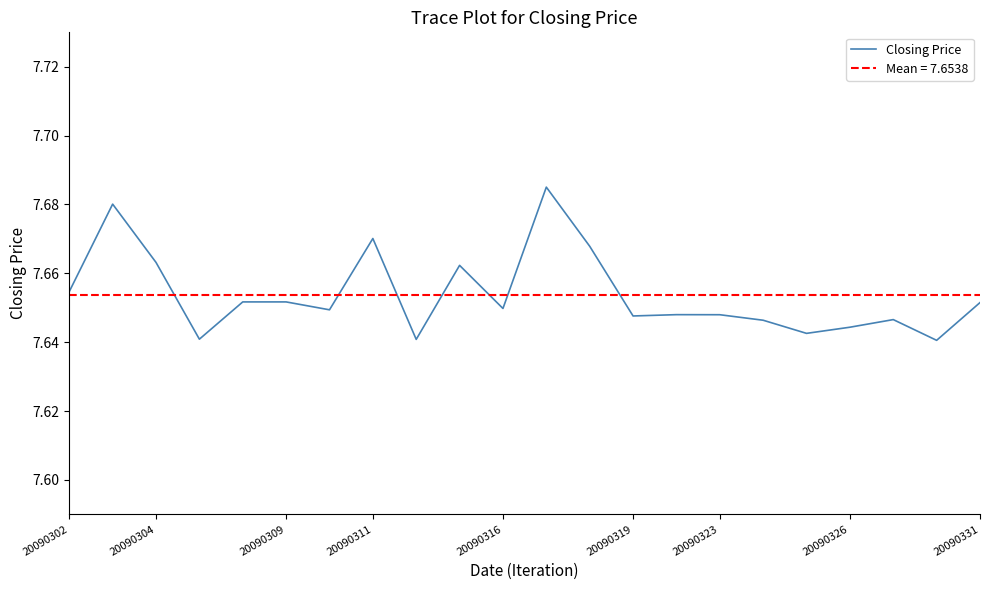

How many interior local valleys (lower than both neighbors) does the data have?

7